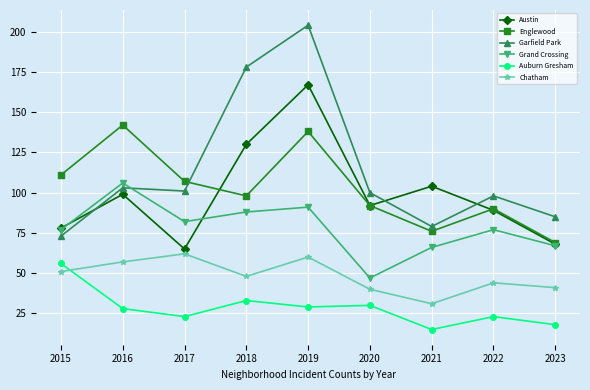

Where is Austin nearest to the value 116?

2021